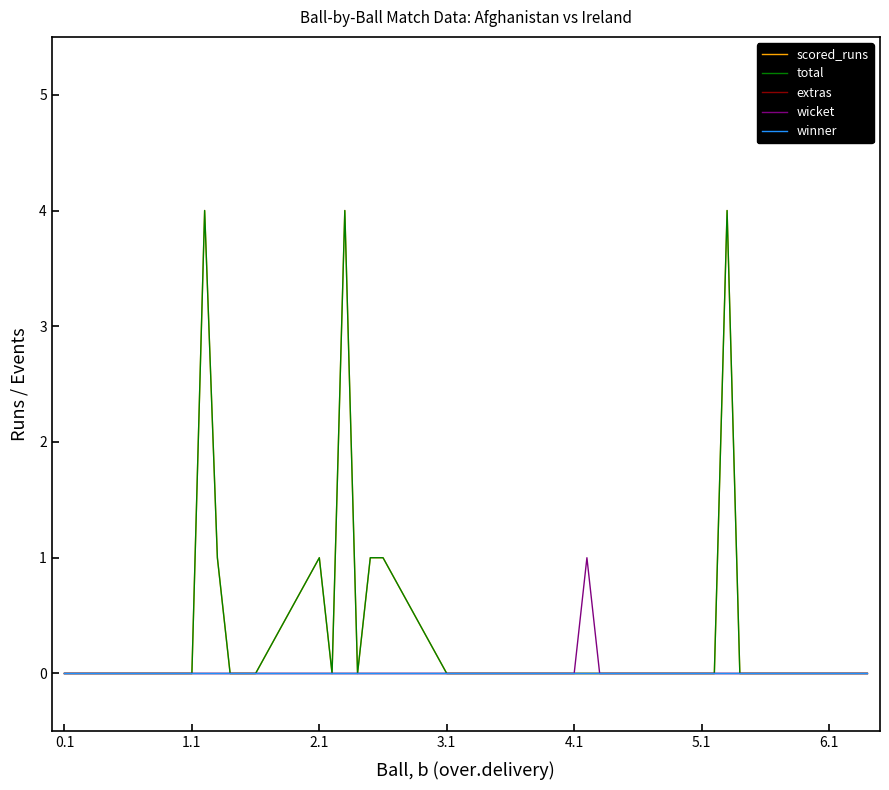

How many lines are shown in the chart?

5